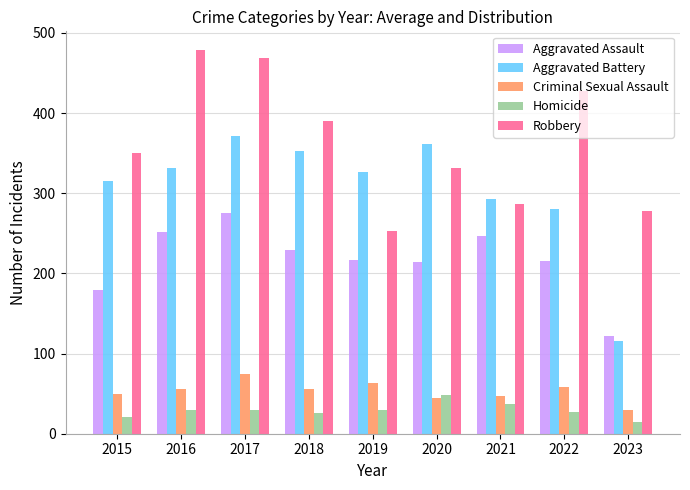

Between 2016 and 2020, which series saw the biggest shift?

Robbery